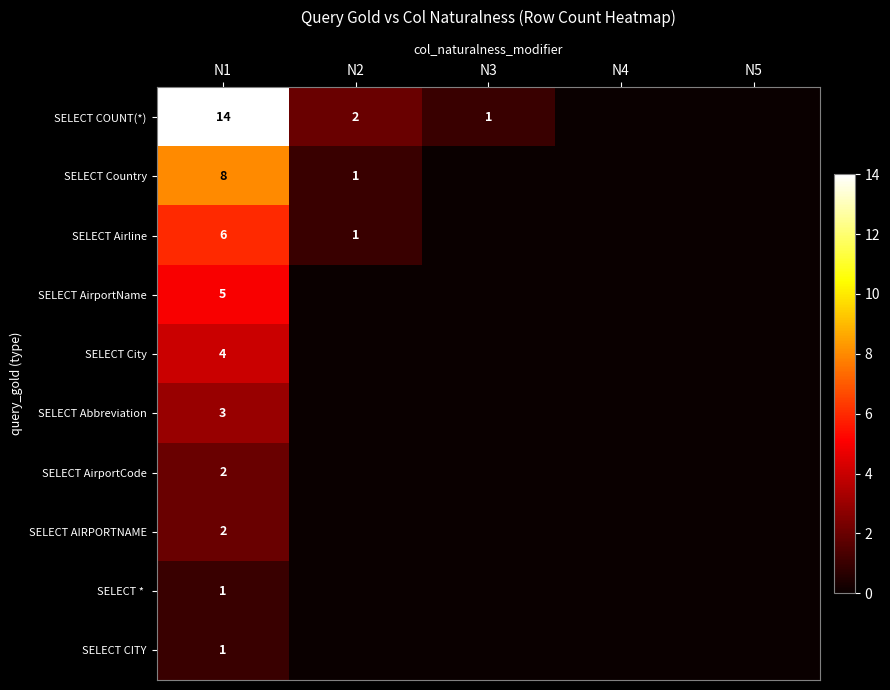

The value of SELECT Abbreviation at N1 is 2. True or false?

False